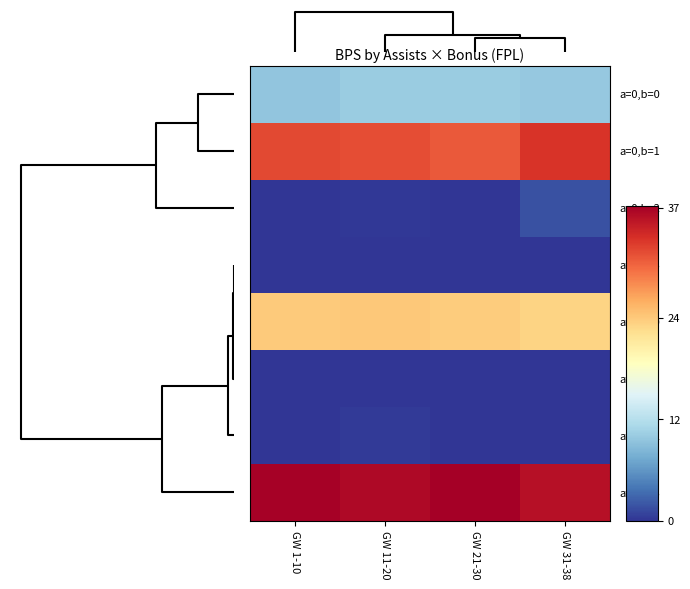

Which has a higher value, GW 11-20 or GW 31-38?

GW 11-20